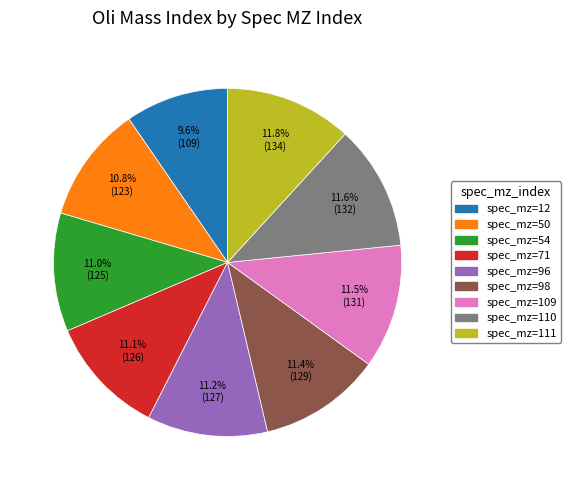

Is there any slice that represents more than half of the pie?

No